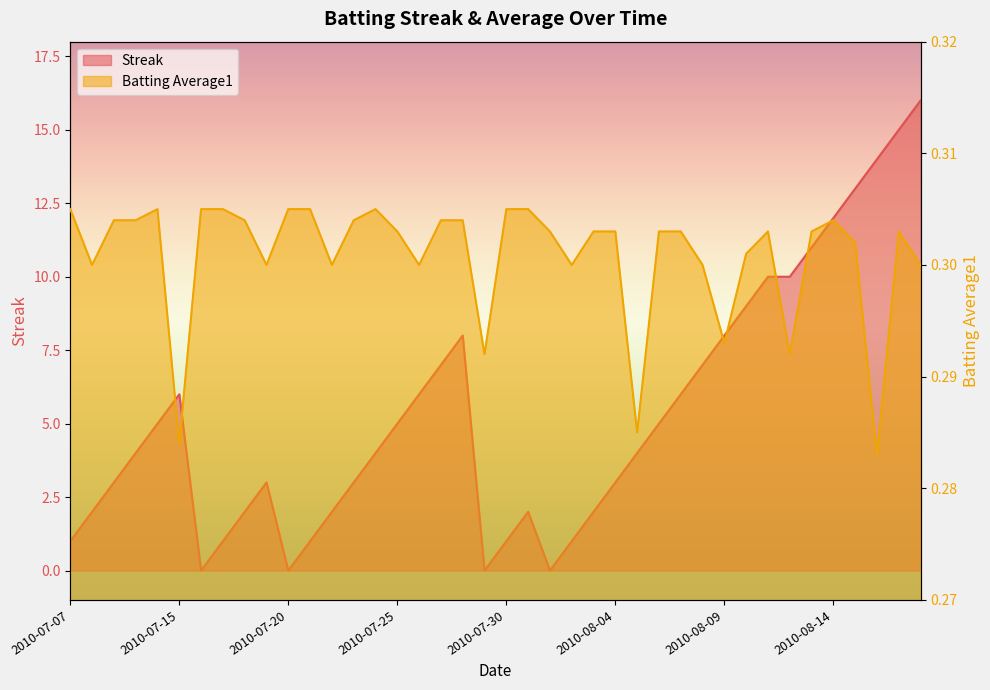

Which series has the widest spread of values?

Streak